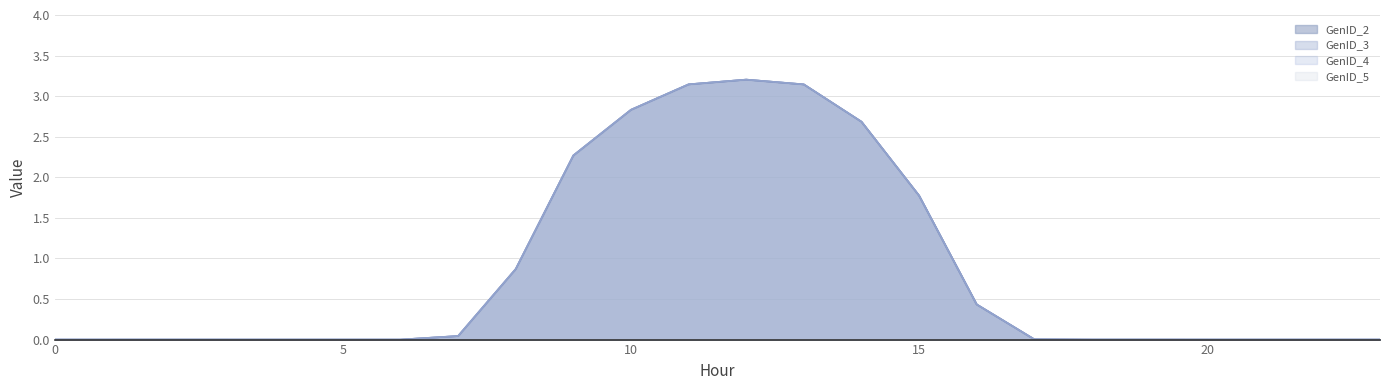

True or false: GenID_2 and GenID_3 cross at least once.

False